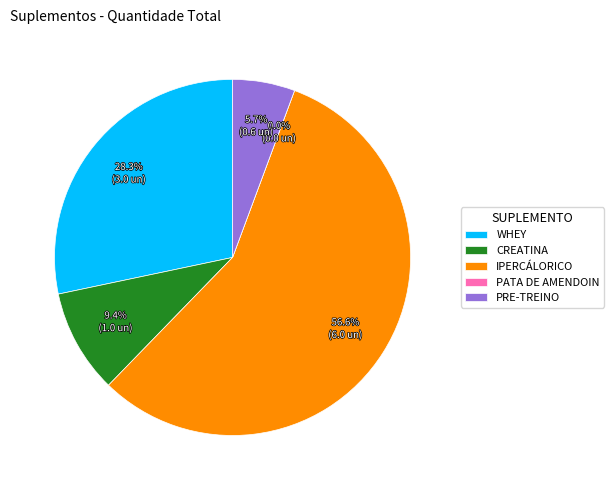

Is there any slice that represents more than half of the pie?

Yes